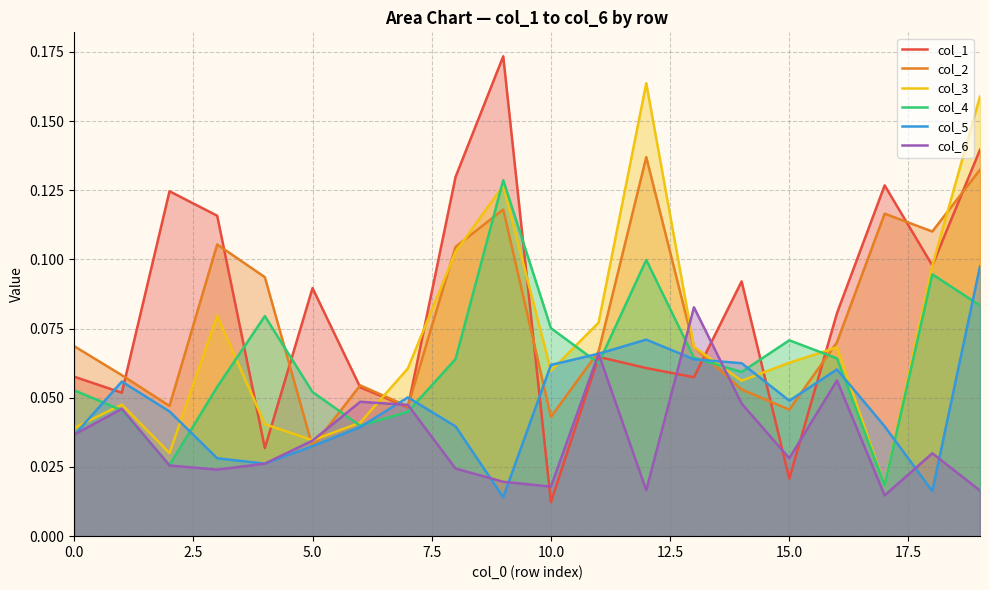

Between 0.0 and 16, which series saw the biggest shift?

col_3